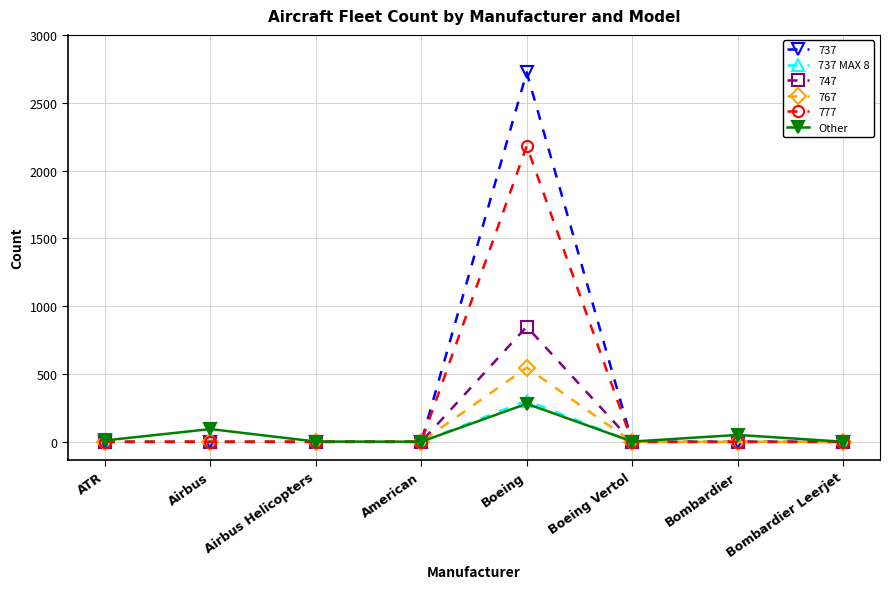

The Other series shows 2 at Airbus Helicopters. True or false?

True